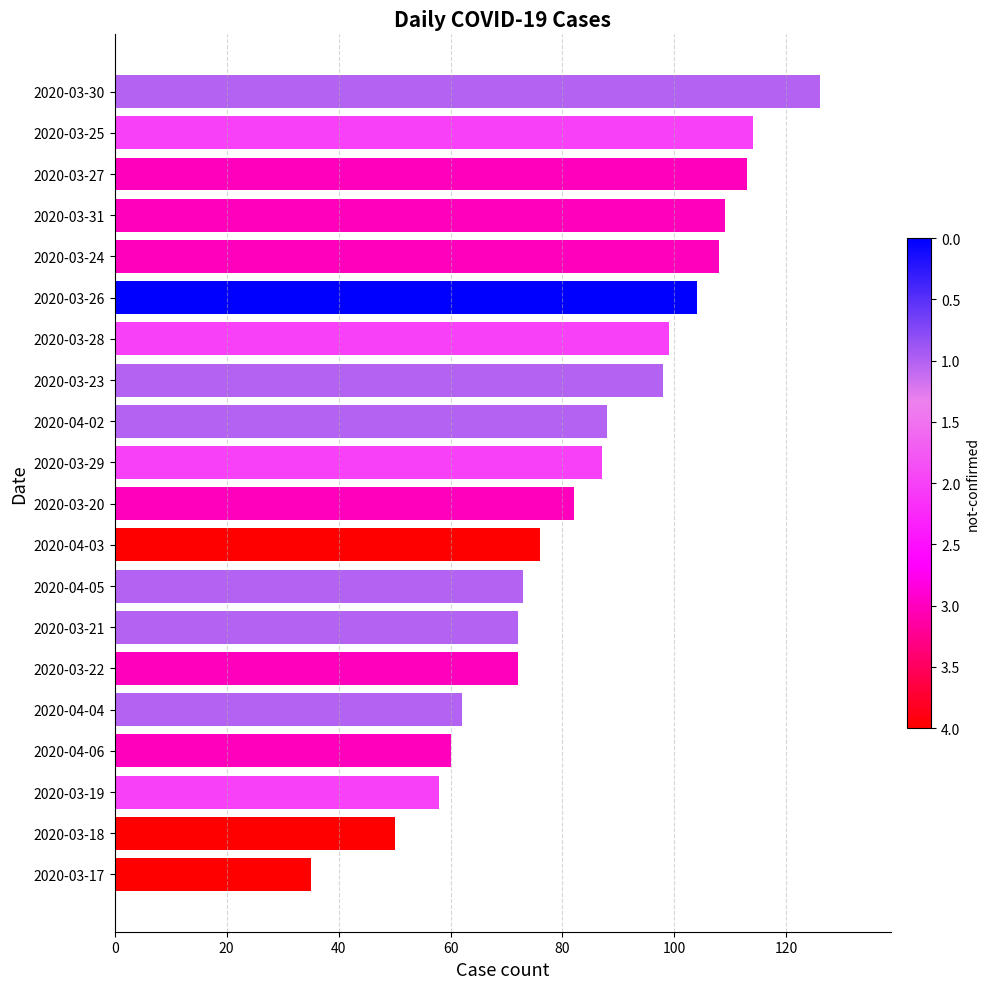

What is the value of the 20th bar from the top?

35